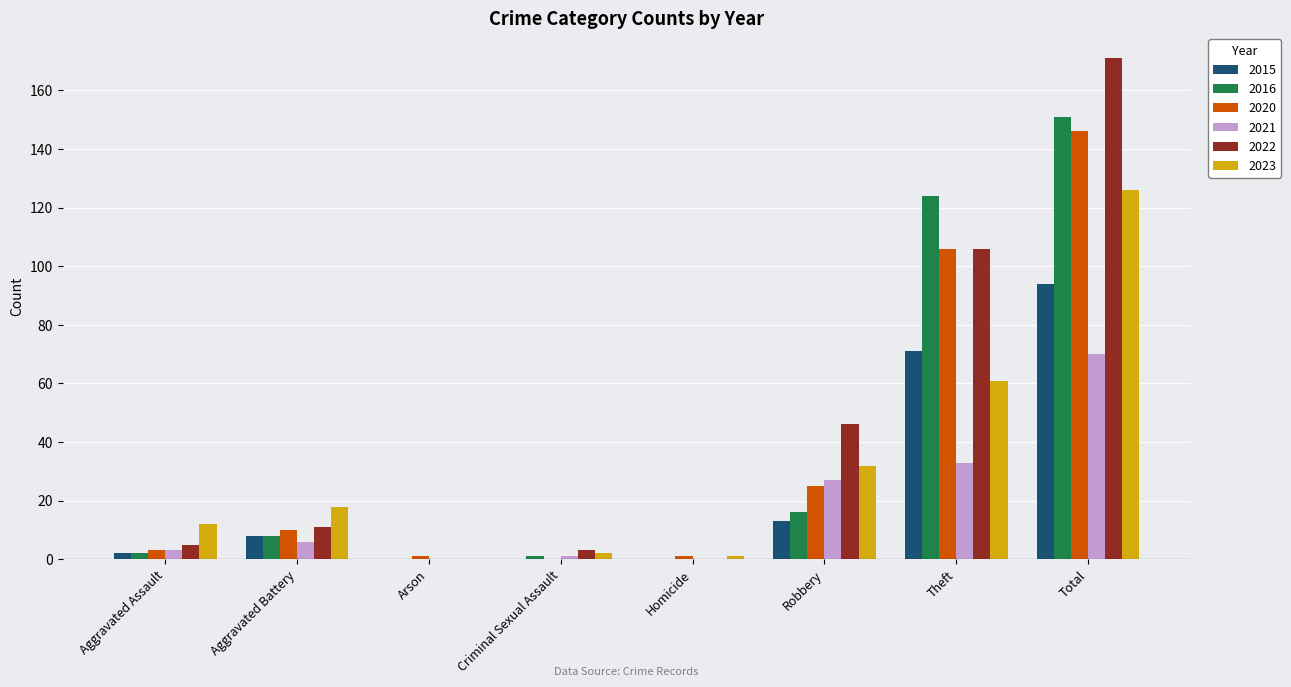

Which series has the largest total across all categories?

2022